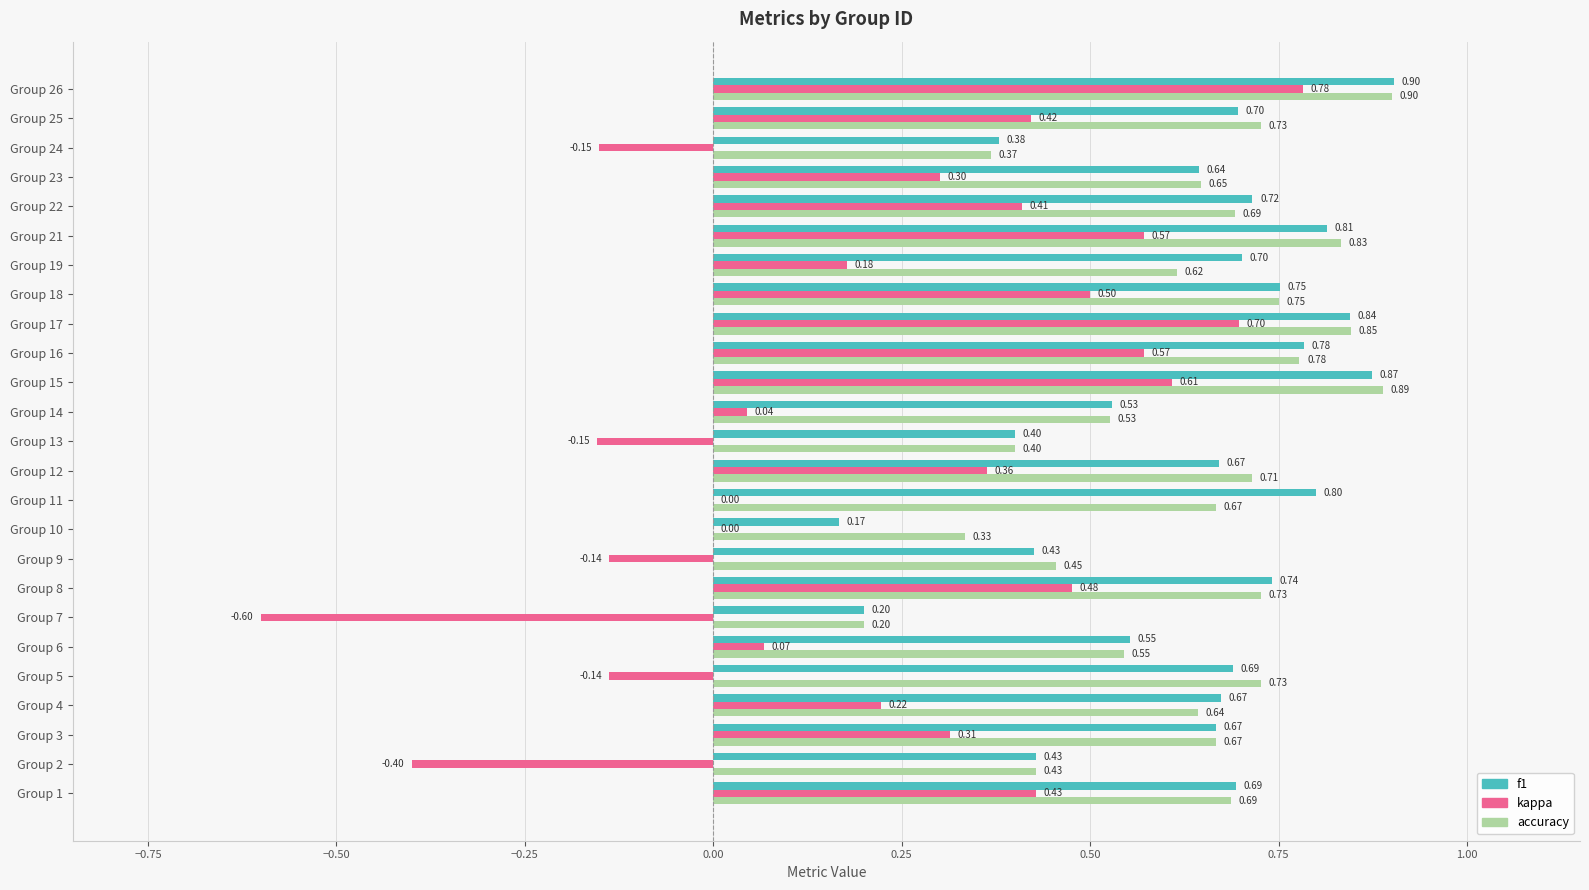

What is the sum of the f1 values at Group 22 and Group 21?

1.5